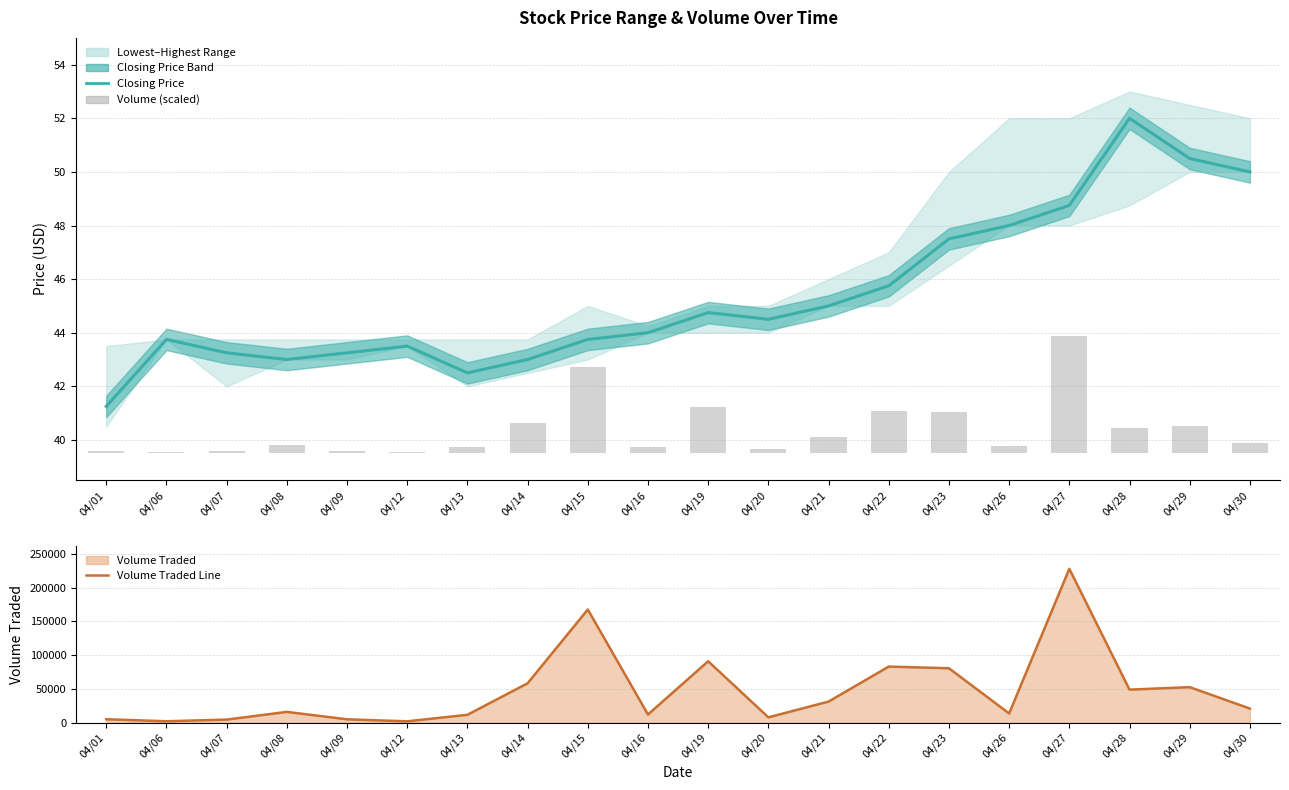

What value does the Volume Traded Line series have at 04/08?

15900.0